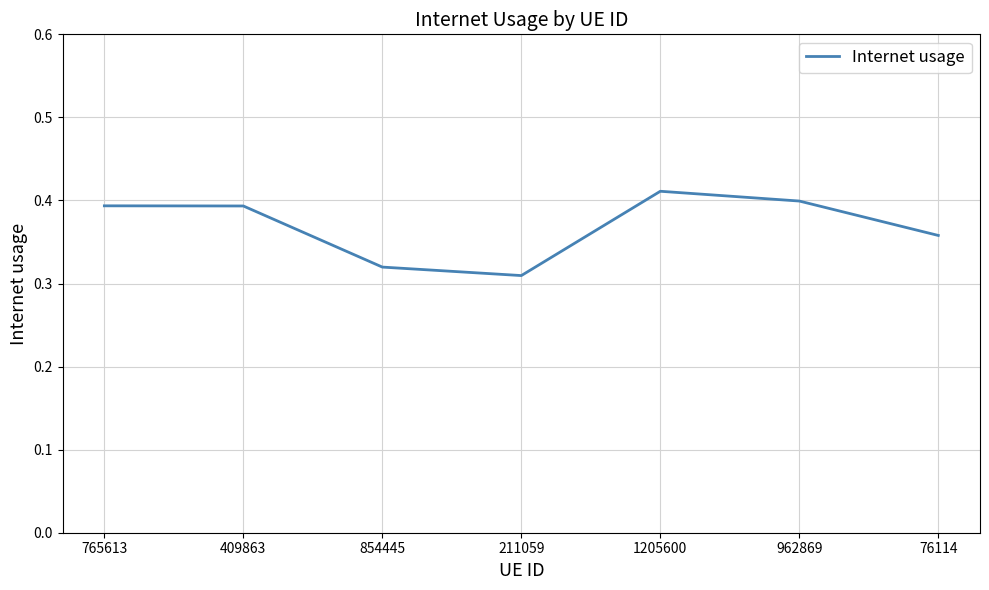

True or false: the data has more than 0 interior local peaks.

True